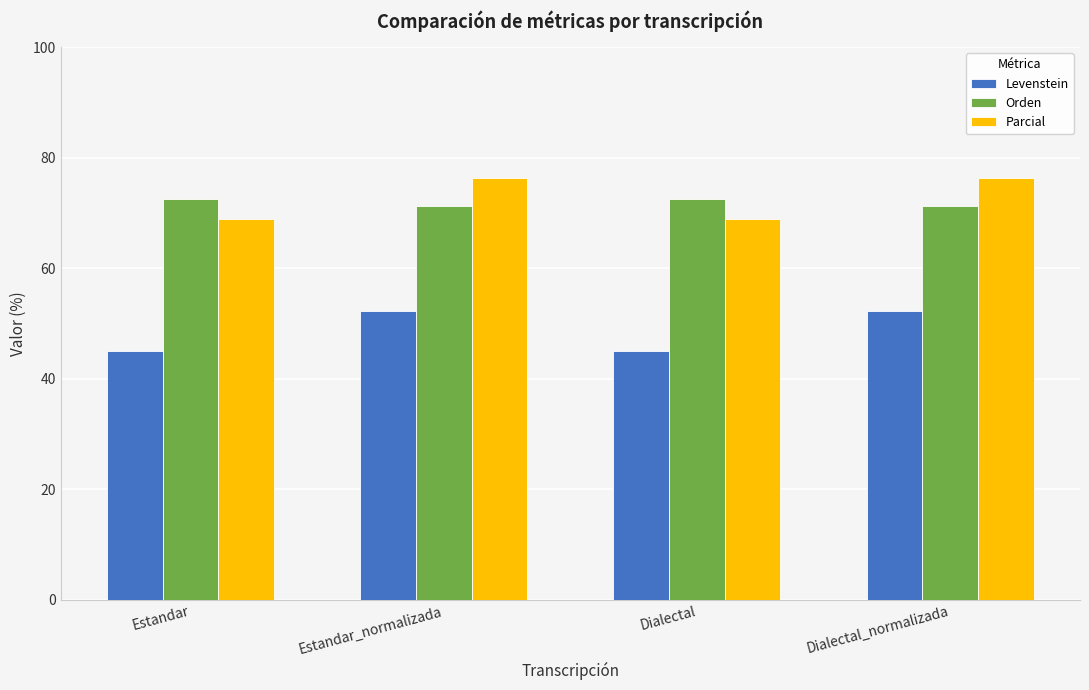

At how many categories does at least one series exceed 67?

4